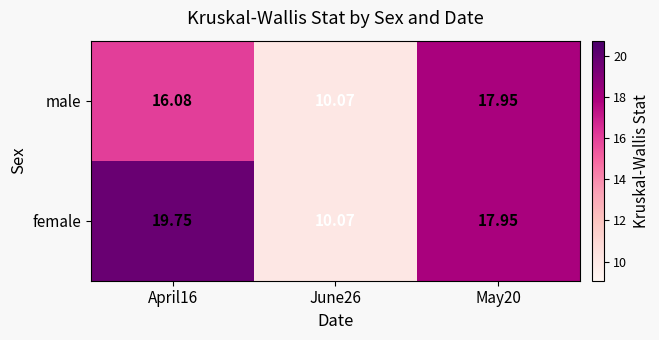

Is the value of female at April16 greater than the value of male at June26?

Yes